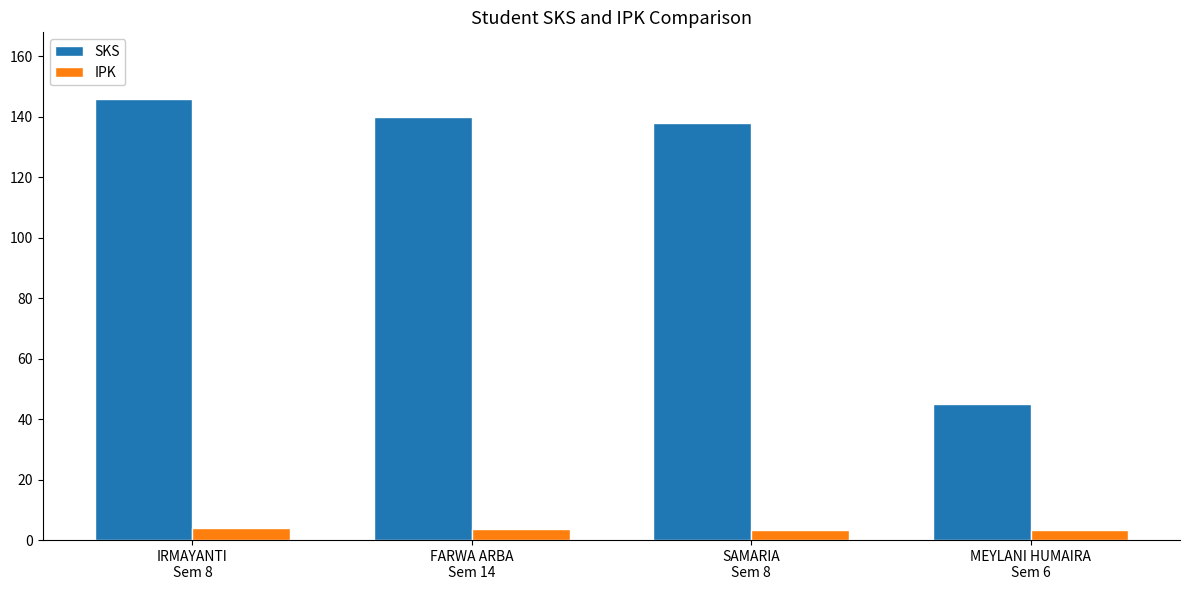

Count the number of categories in the chart.

4